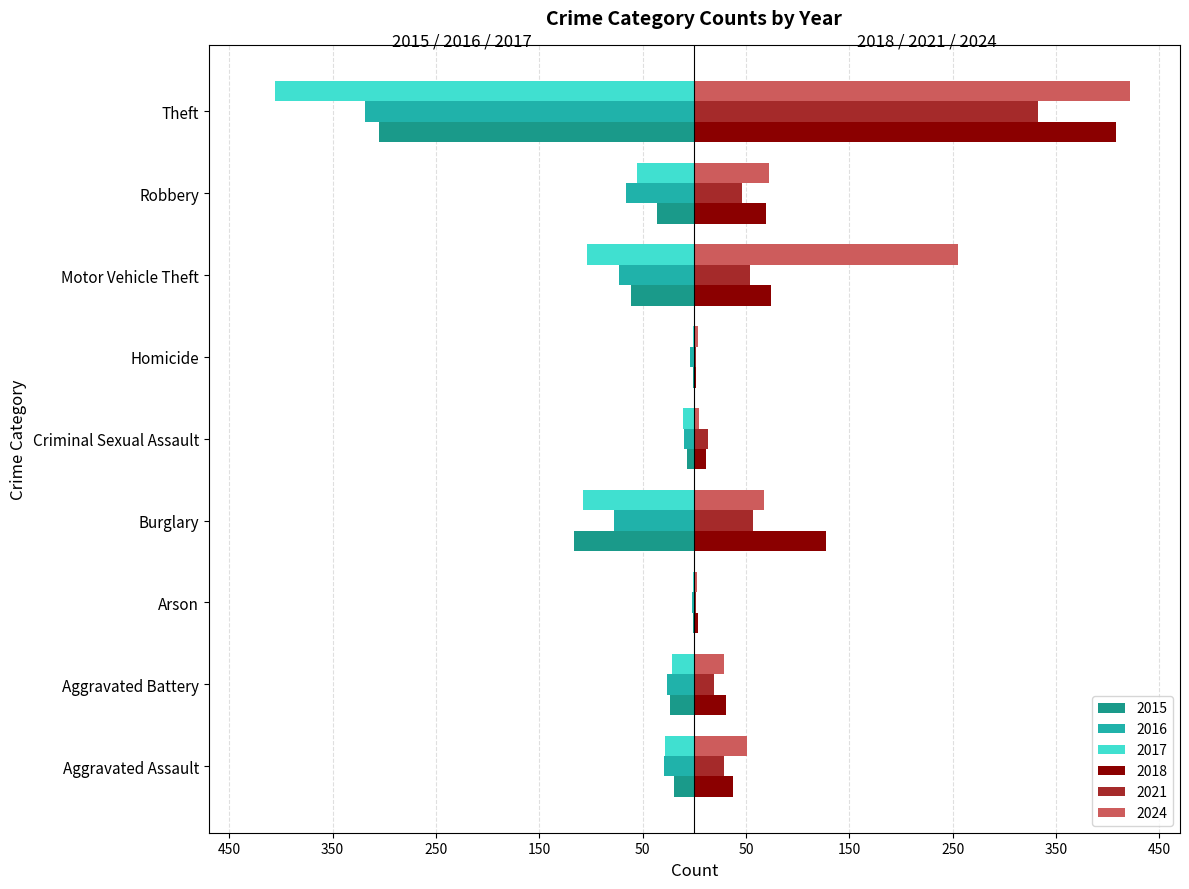

What are all the series names shown in the legend?

2015, 2016, 2017, 2018, 2021, 2024